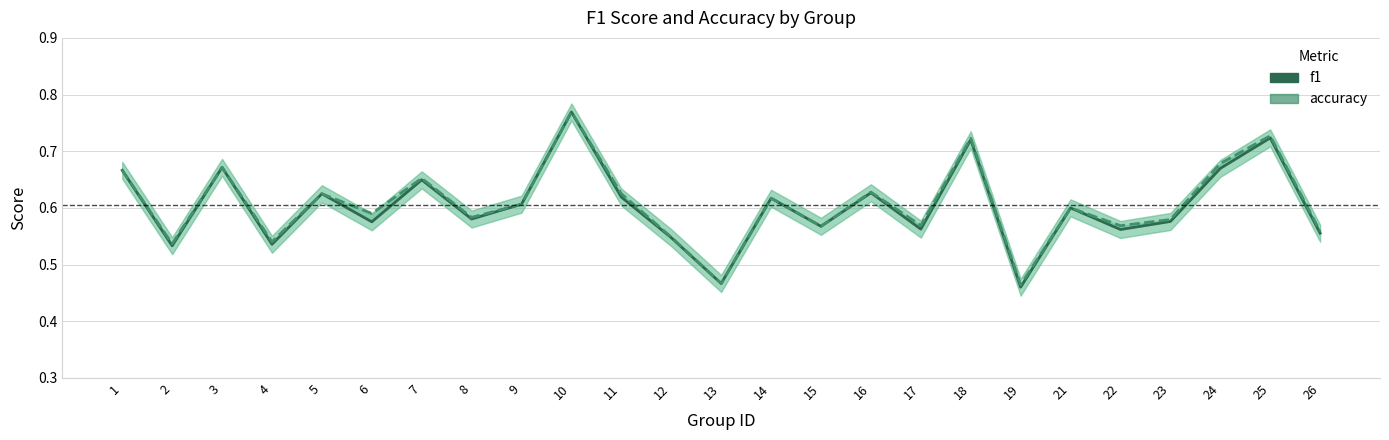

Between 21 and 23, which series saw the biggest shift?

f1